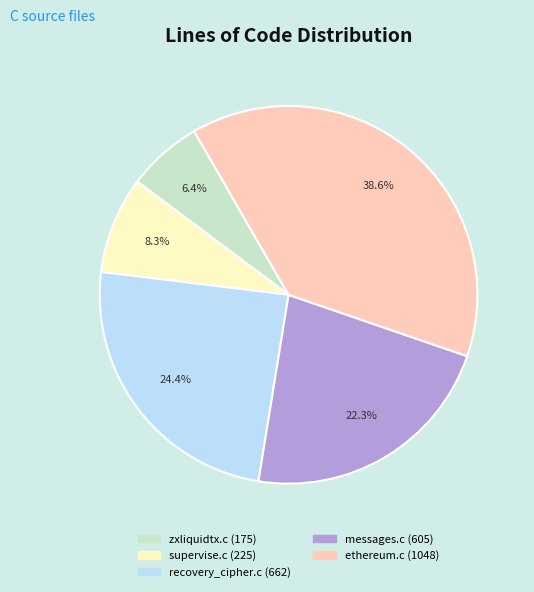

True or false: recovery_cipher.c accounts for 24% of the total.

True